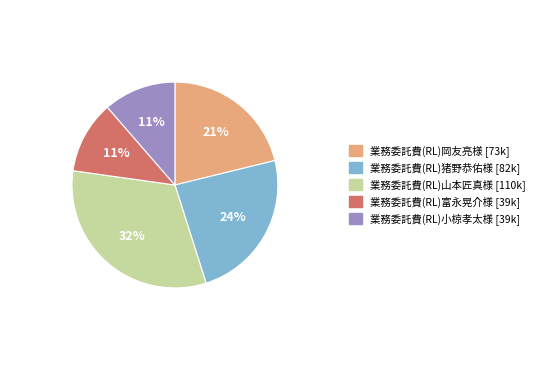

Is it true that 業務委託費(RL)山本匠真様 is 38% of the pie?

False